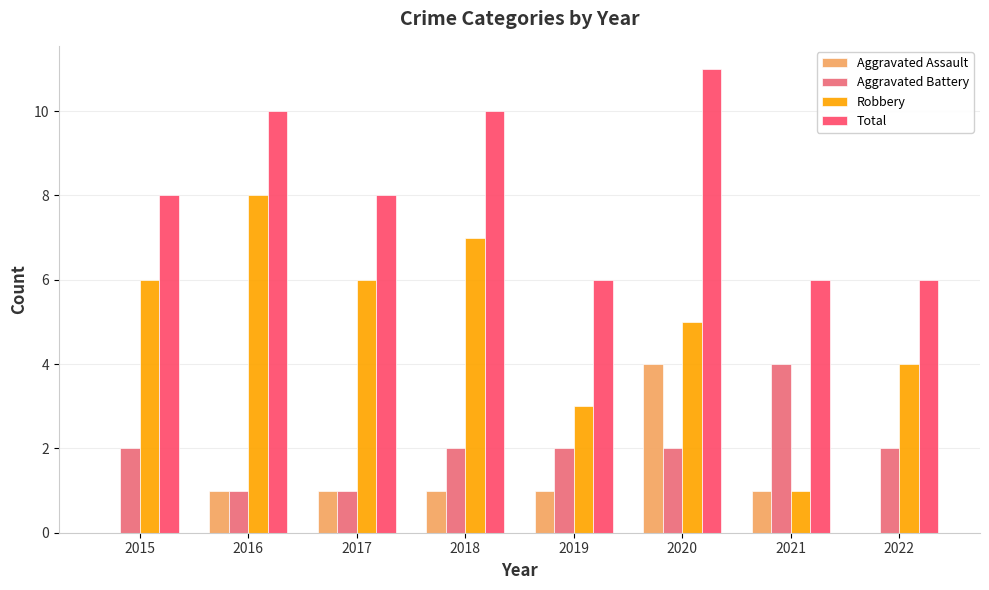

The Robbery series shows 8 at 2016. True or false?

True